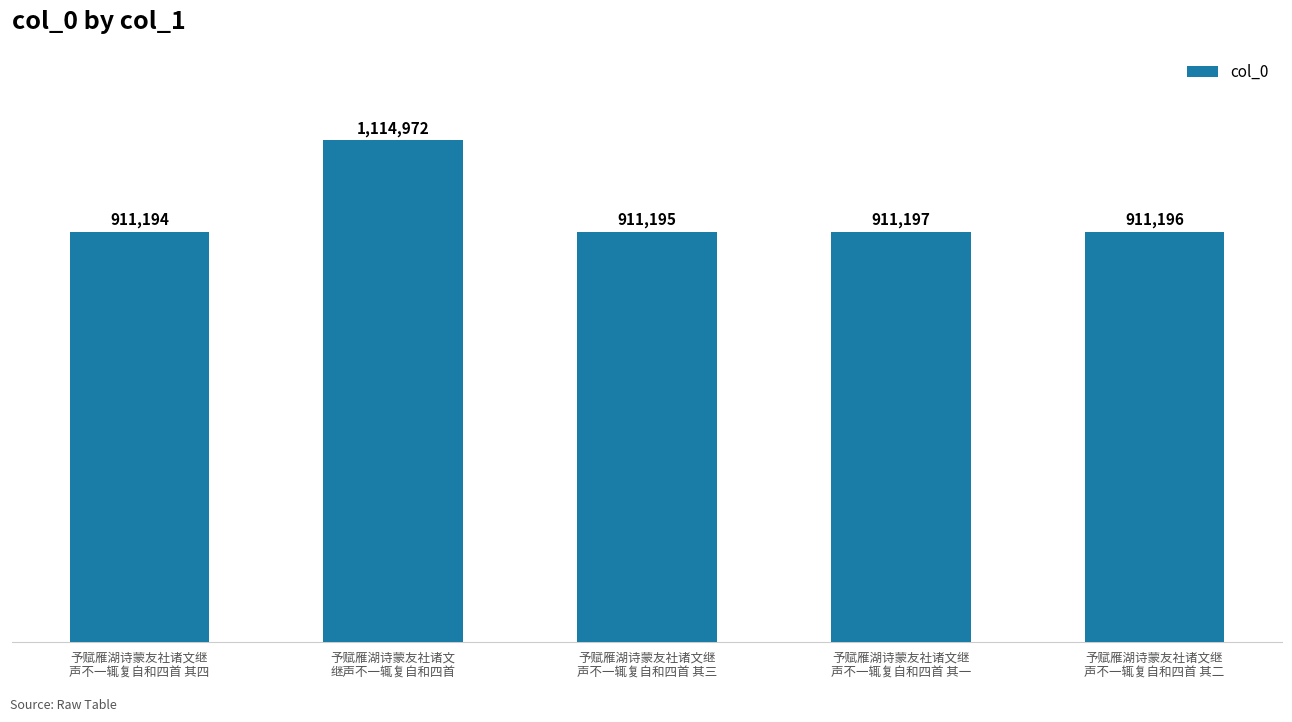

Which has a higher value, 予赋雁湖诗蒙友社诸文继
声不一辄复自和四首 其三 or 予赋雁湖诗蒙友社诸文继
声不一辄复自和四首 其二?

予赋雁湖诗蒙友社诸文继
声不一辄复自和四首 其二